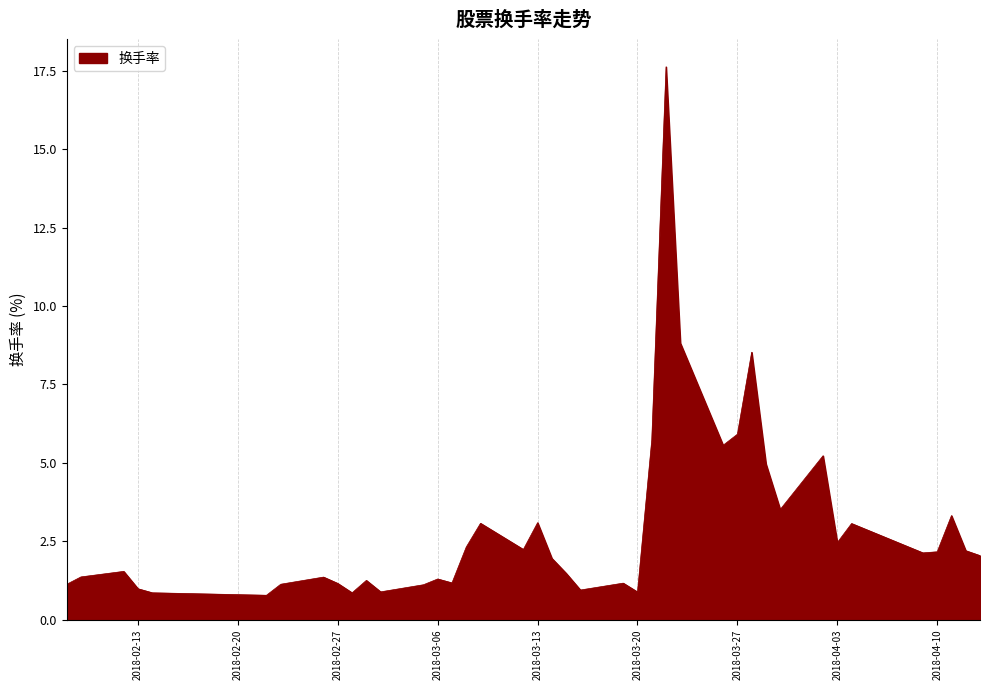

What is the maximum value shown in the chart?

17.6